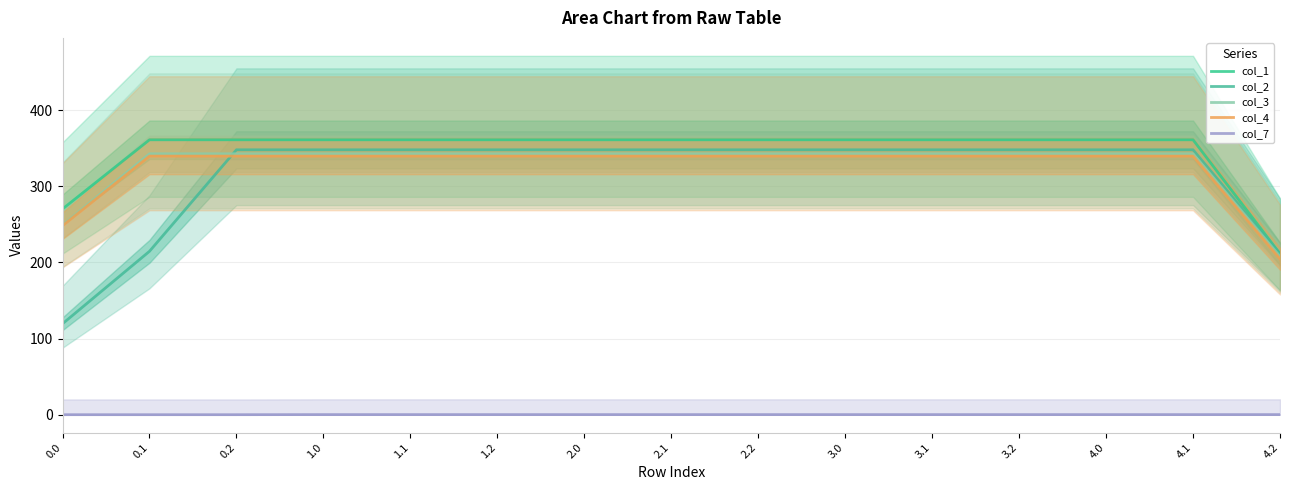

The col_1 series shows 361.1 at 0.1. True or false?

True